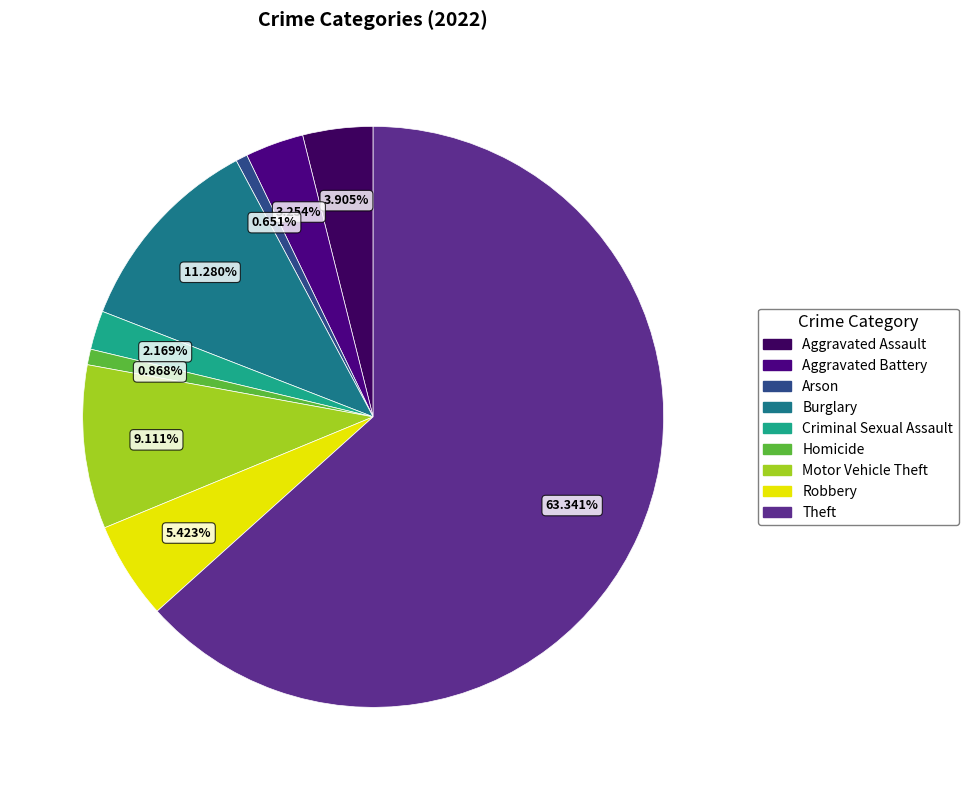

Which category has the smallest portion of the pie?

Arson